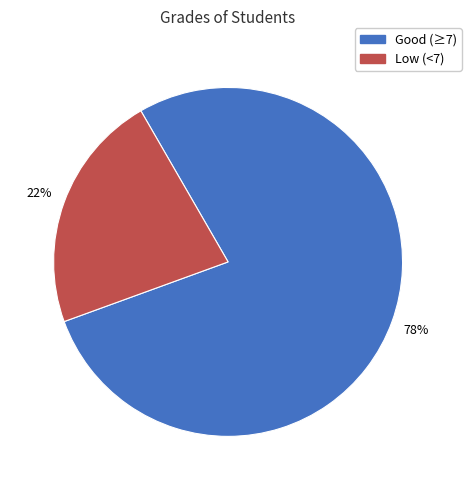

To the nearest percent, what is the difference between the largest and smallest slice percentages?

56%